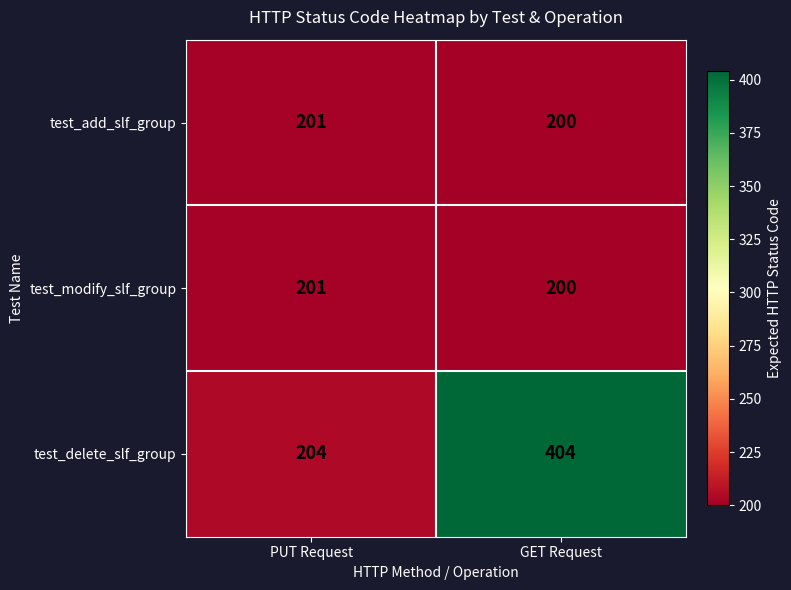

At which category does the chart reach its peak across all series?

GET Request